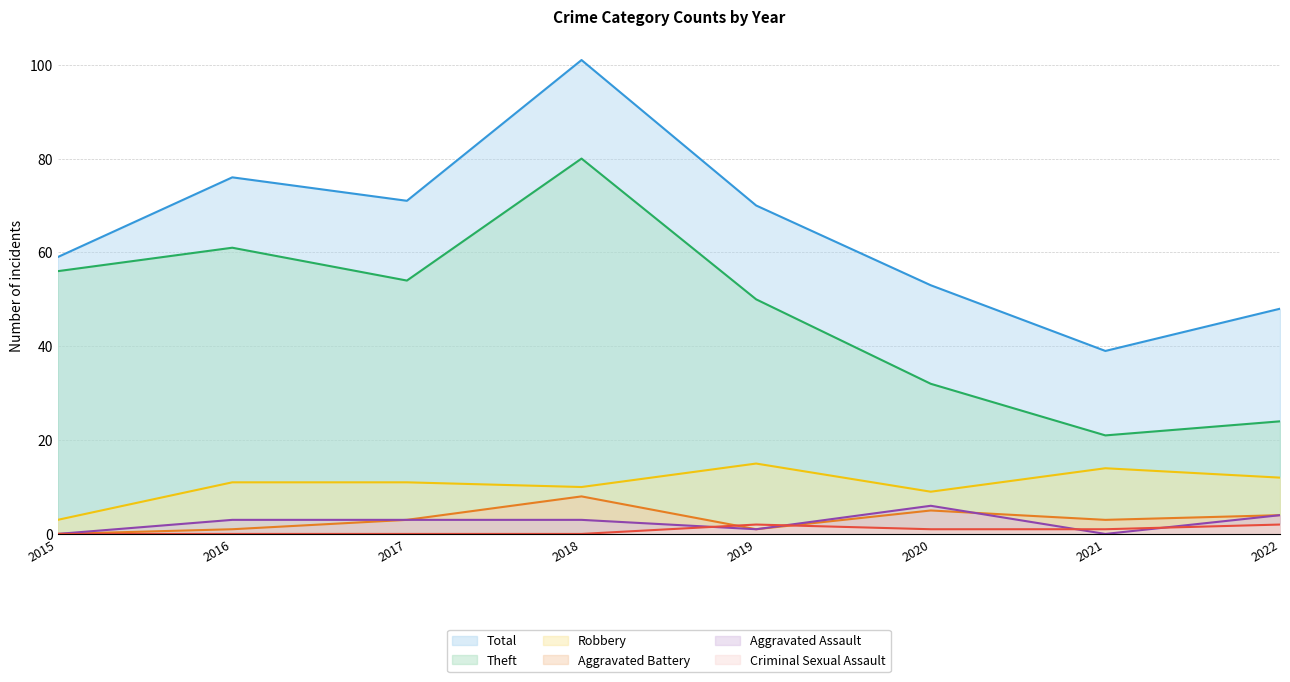

What is the difference between the Theft values at 2019 and 2021?

29